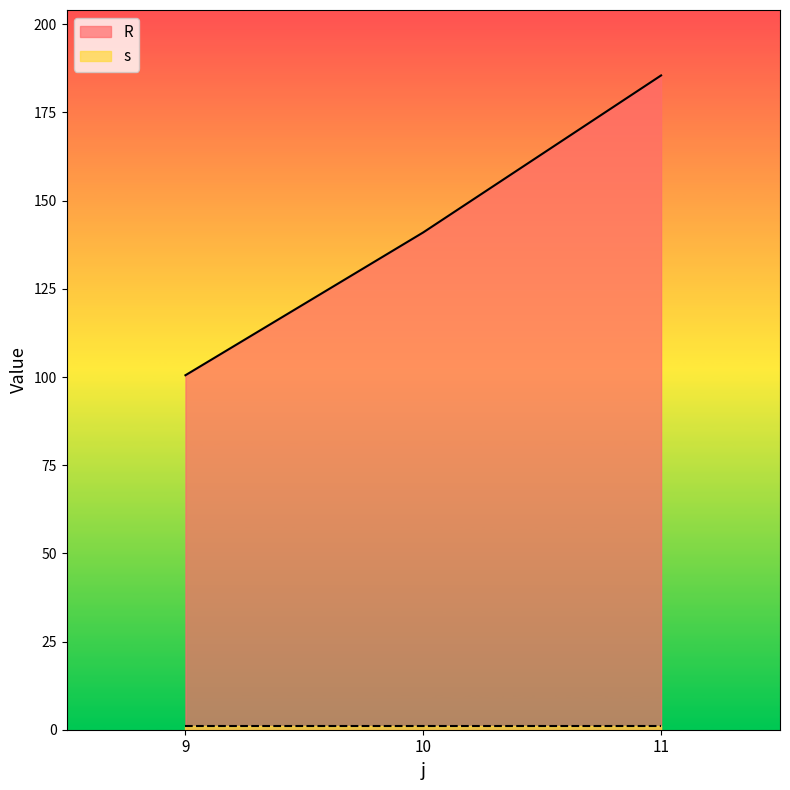

What is the value of the 2nd point from the left?

141.0